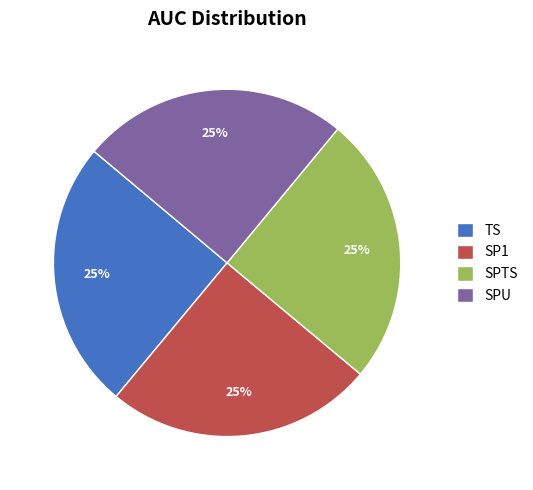

Is there any slice that represents more than half of the pie?

No